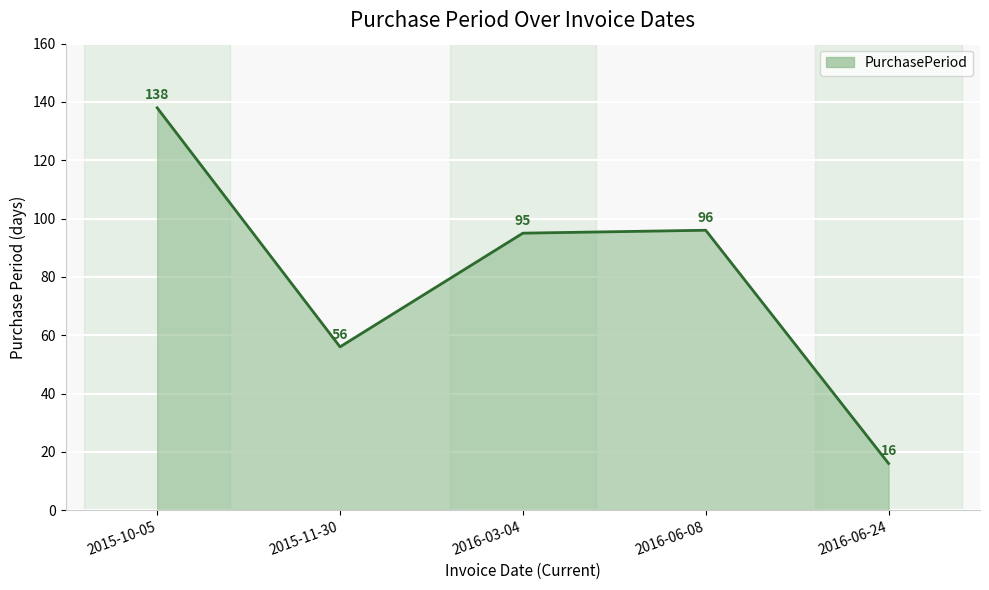

At which category does the chart reach its minimum across all series?

2016-06-24